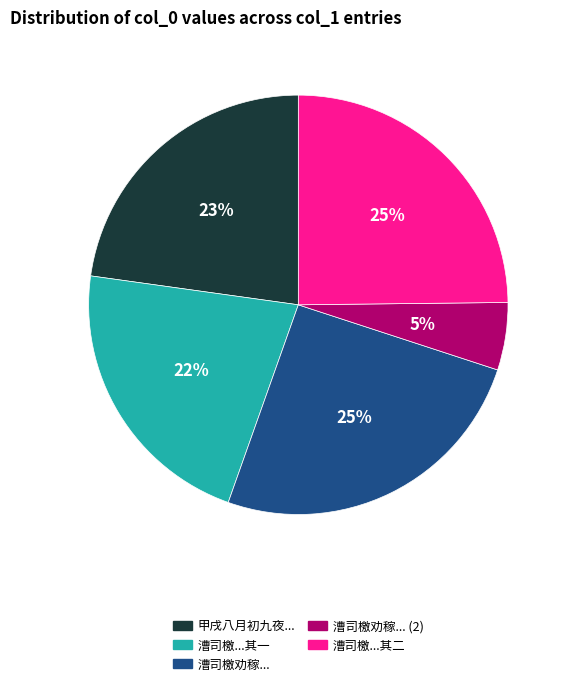

Does any single category account for the majority?

No